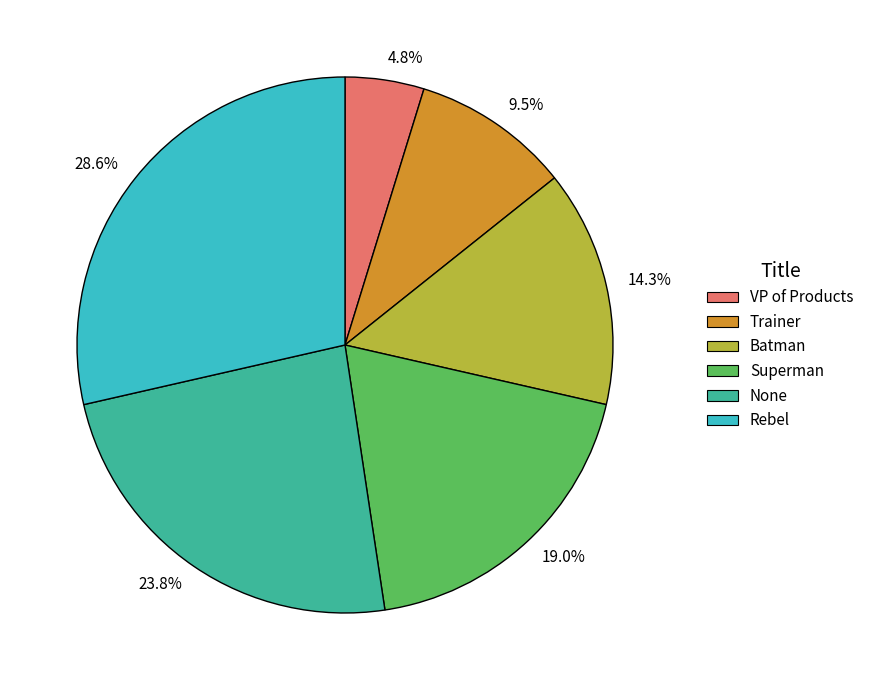

How much of the chart is everything except Superman?

81.0%